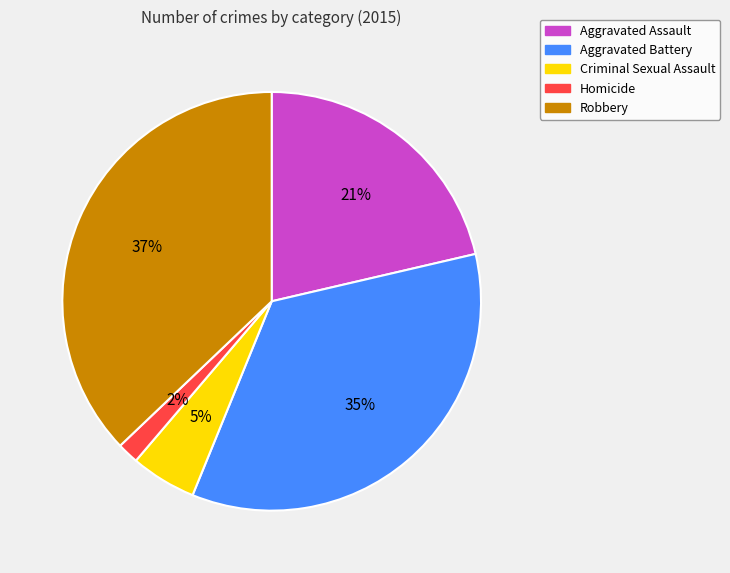

Rank the categories by value from highest to lowest.

Robbery, Aggravated Battery, Aggravated Assault, Criminal Sexual Assault, Homicide